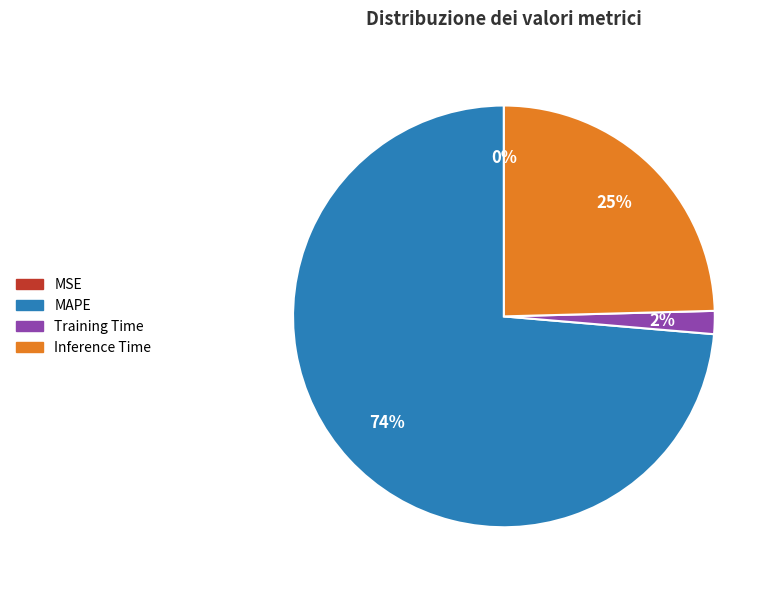

Do MAPE and Inference Time together represent more than half of the pie?

Yes